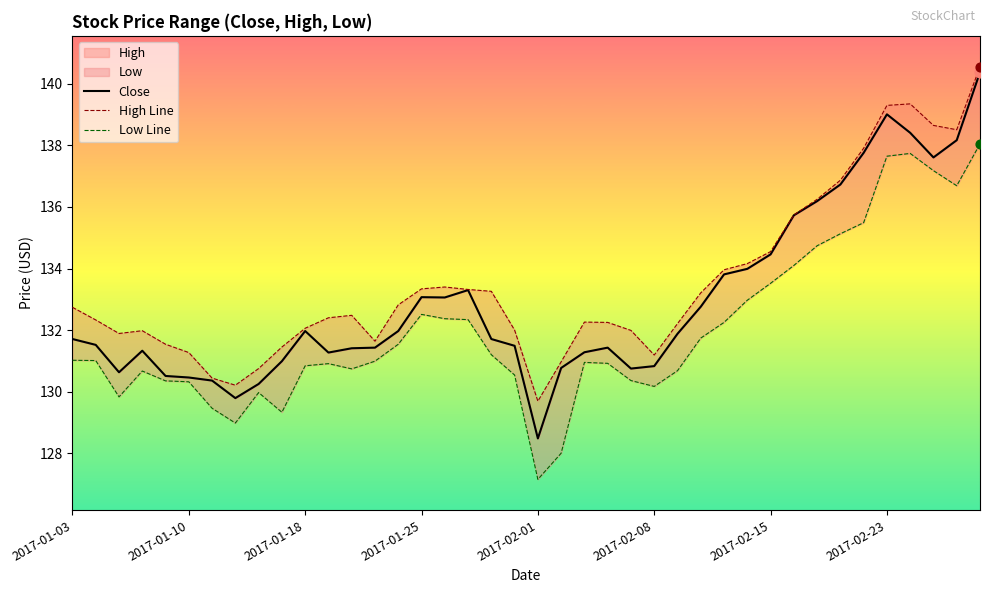

At how many categories does at least one series exceed 132?

26